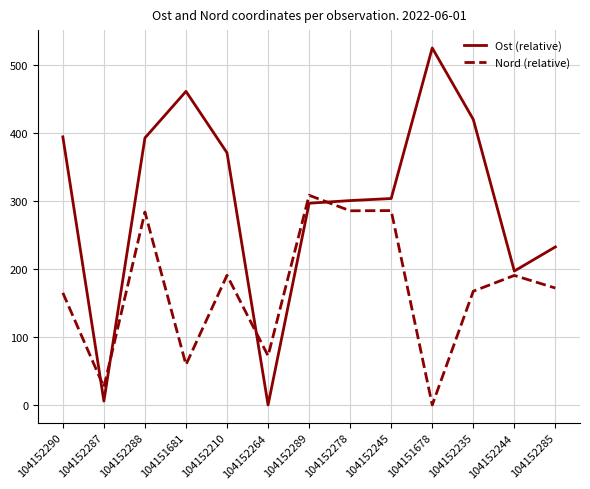

In Ost (relative), how many points are lower than both neighbors (excluding endpoints)?

3